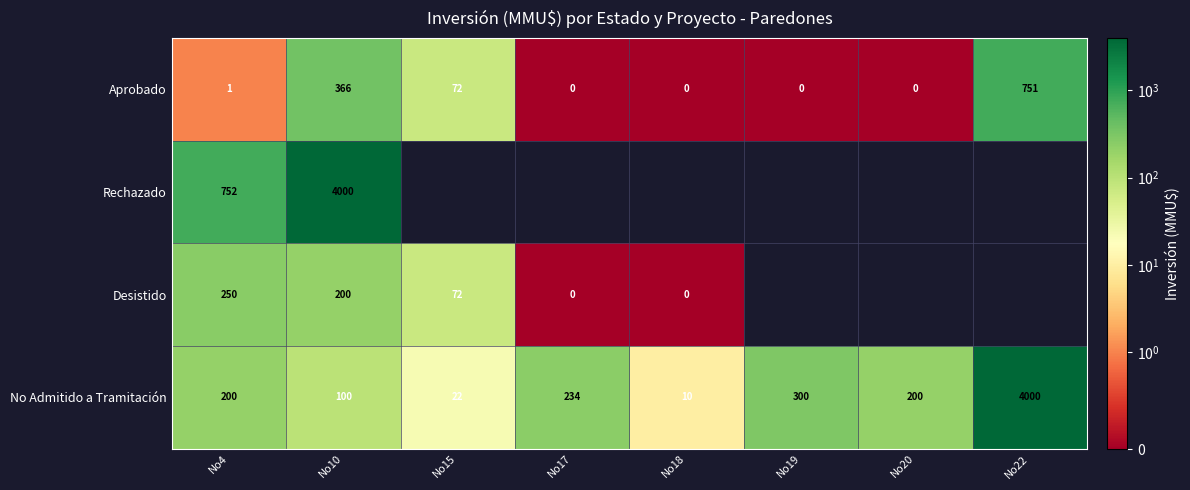

At No10, list the series in order from largest to smallest.

Rechazado, Aprobado, Desistido, No Admitido a Tramitación